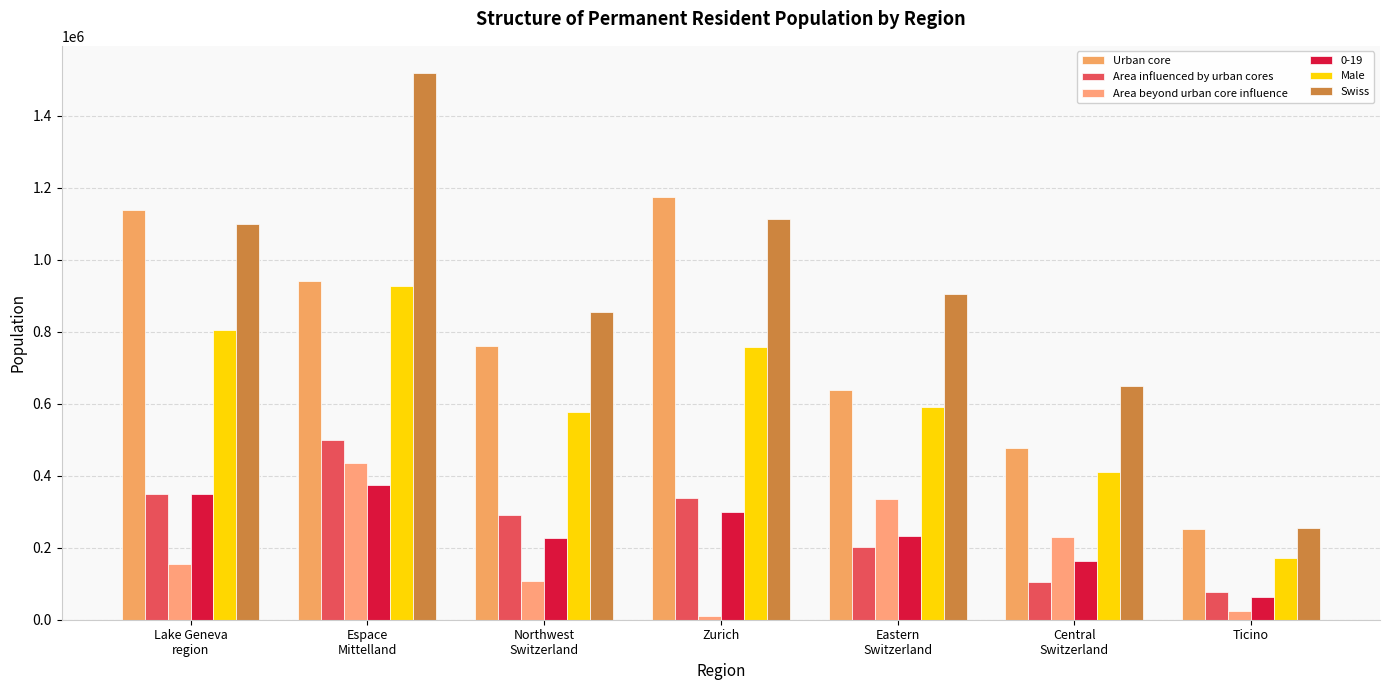

Is it true that Area beyond urban core influence equals 336616 at Eastern
Switzerland?

True